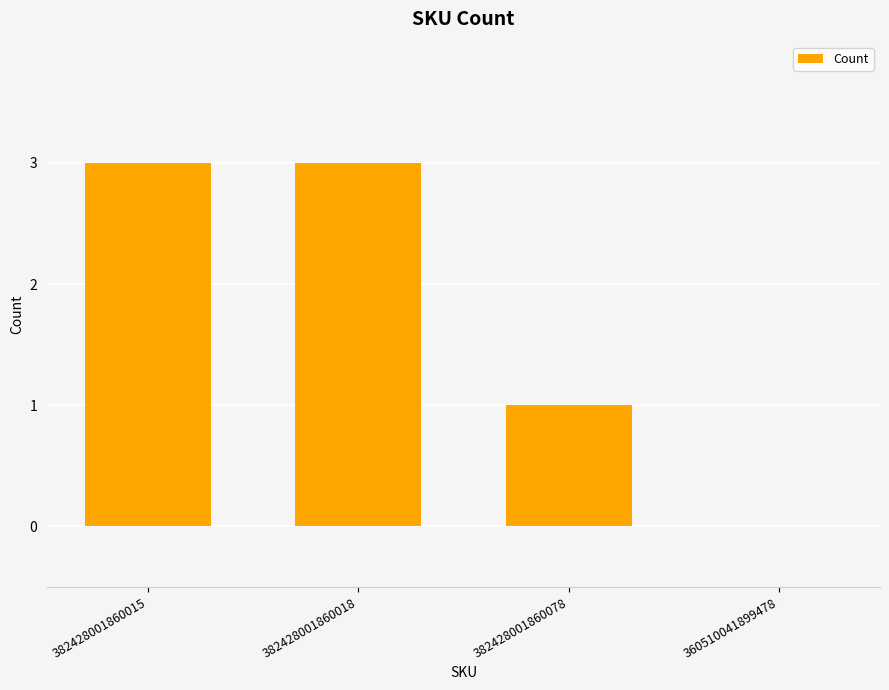

Reading left to right, what are all the values shown in this chart?

382428001860015=3	382428001860018=3	382428001860078=1	360510041899478=0